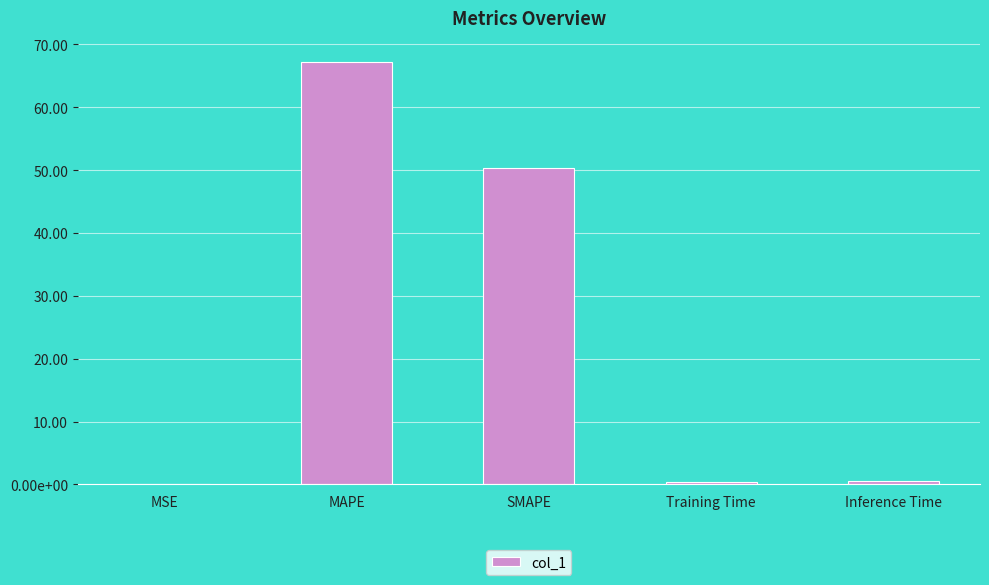

Which label corresponds to the smallest value in the chart?

MSE